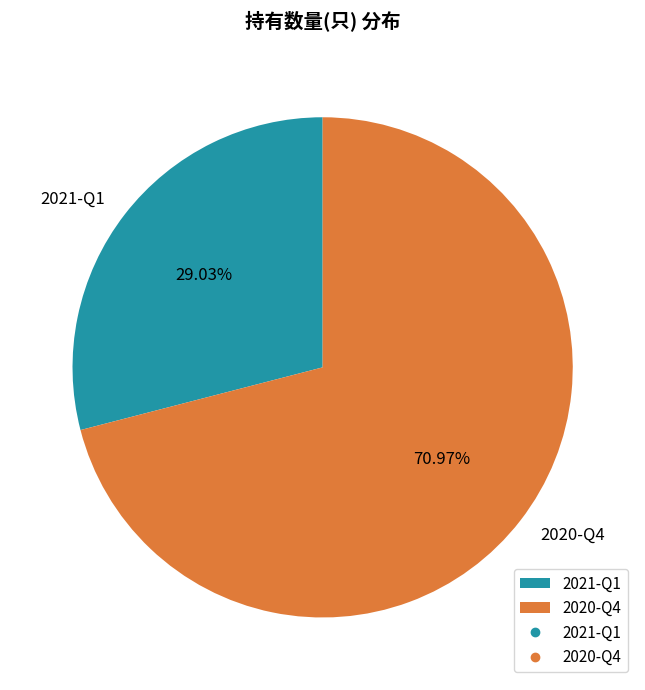

Which category has the biggest portion of the pie?

2020-Q4